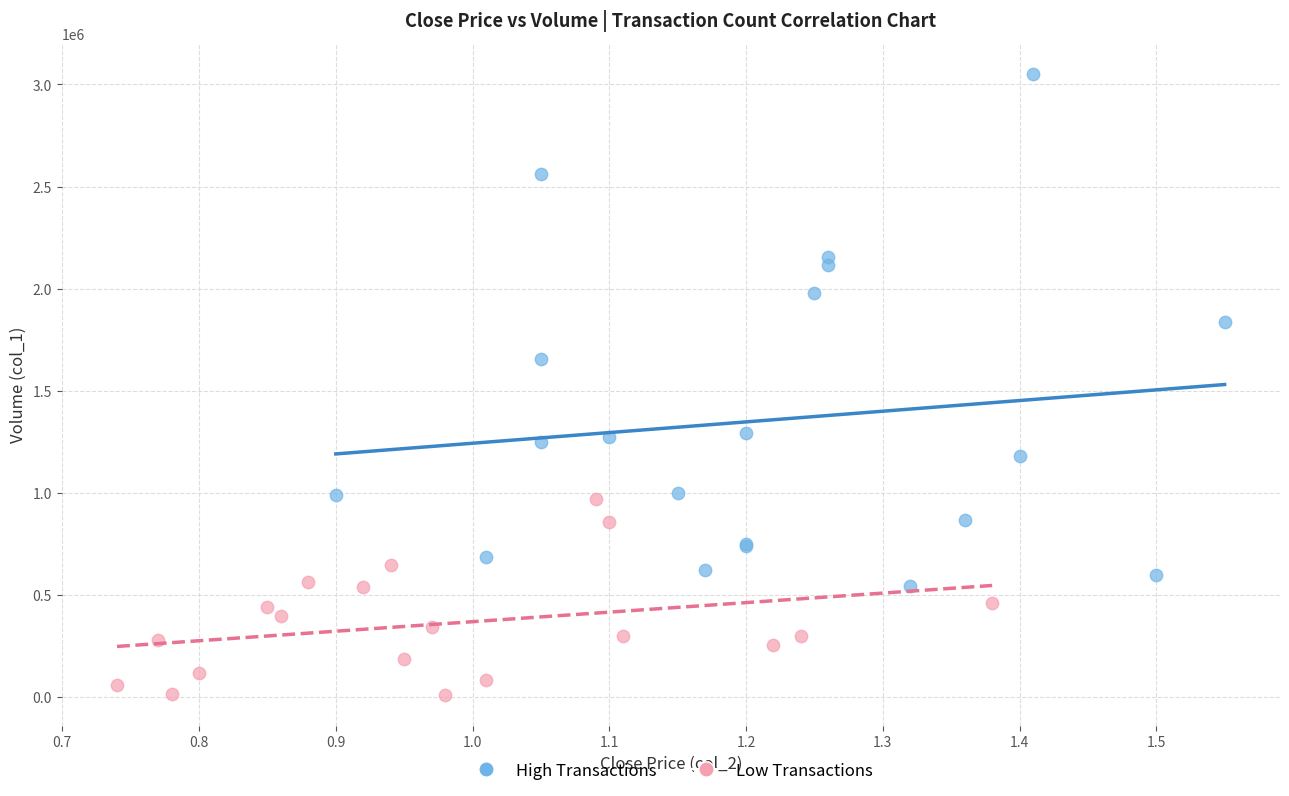

Which series reaches the minimum Y coordinate?

Low Transactions